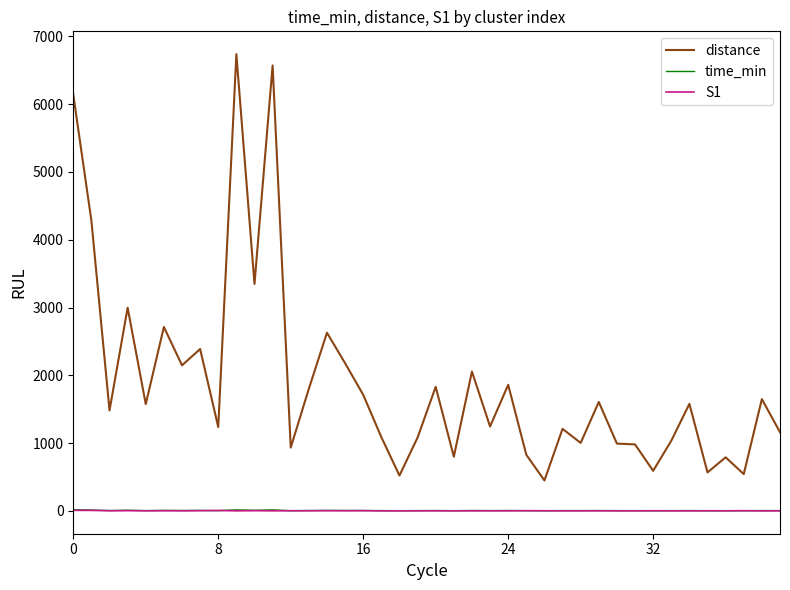

True or false: distance and time_min cross at least once.

False